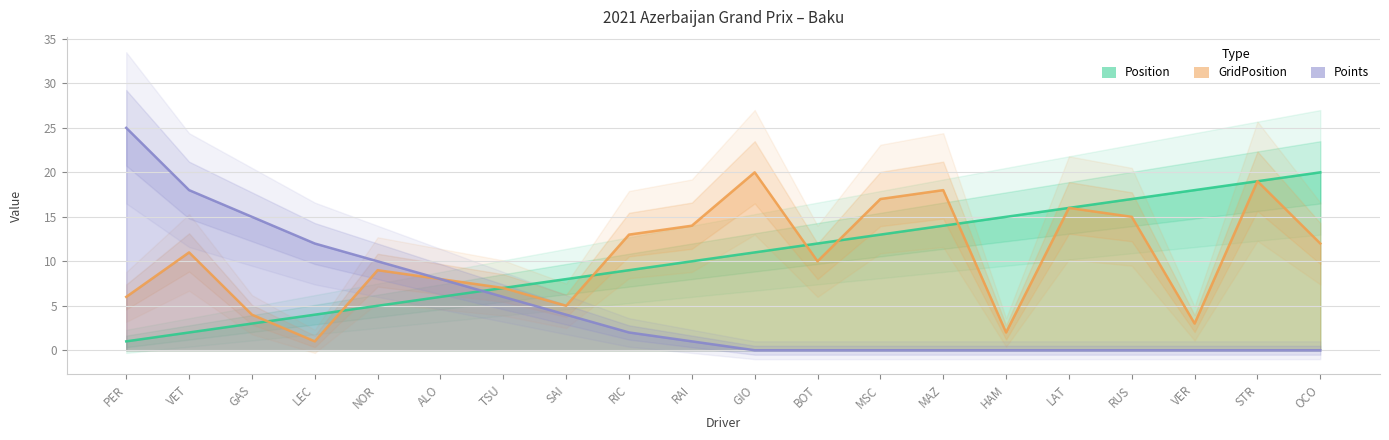

What is the difference between the second highest and minimum values in the GridPosition series?

18